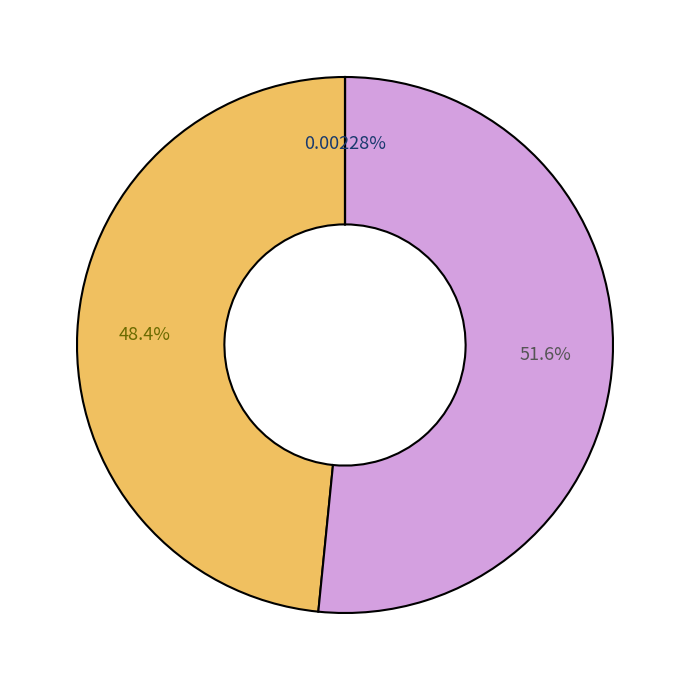

Is there any slice that represents more than half of the pie?

Yes